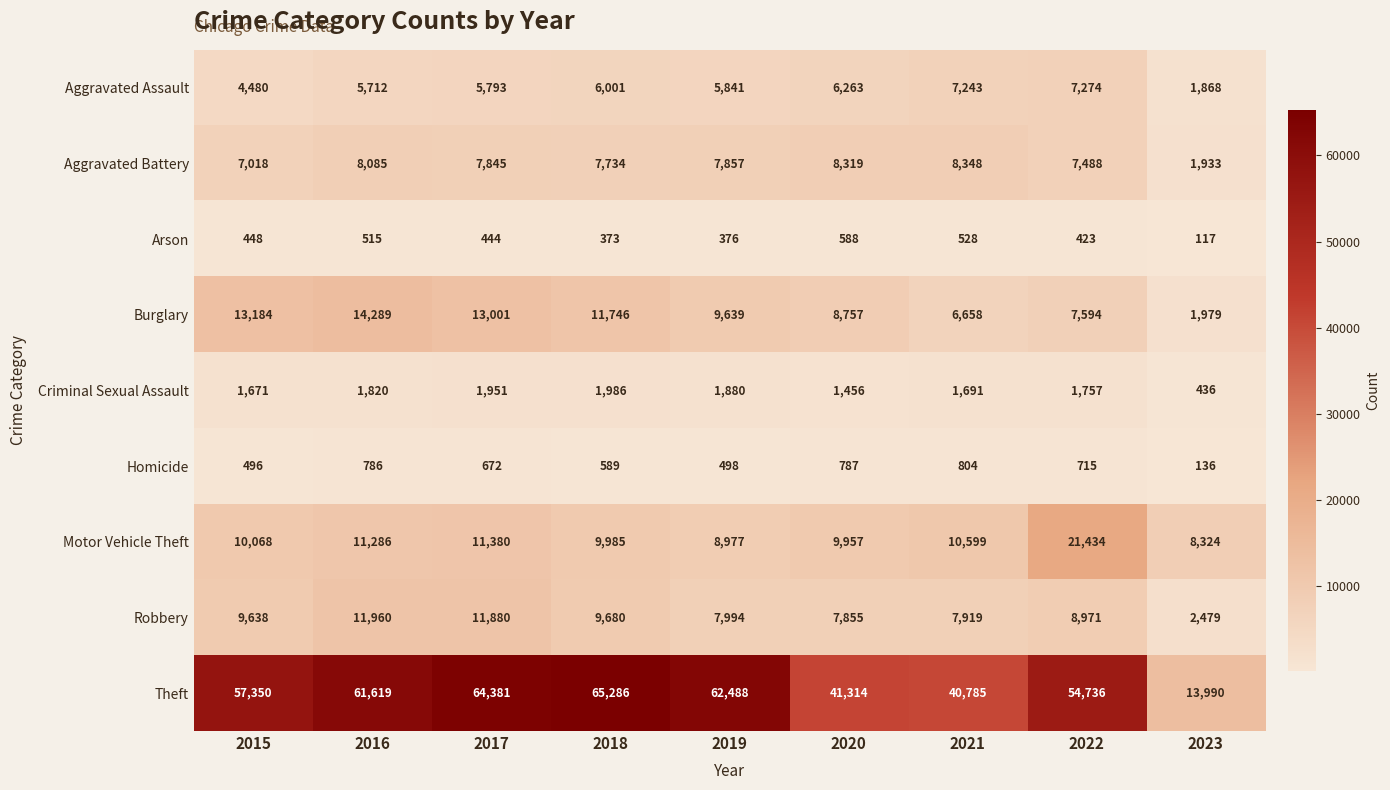

The value of Theft at 2023 is 13990. True or false?

True